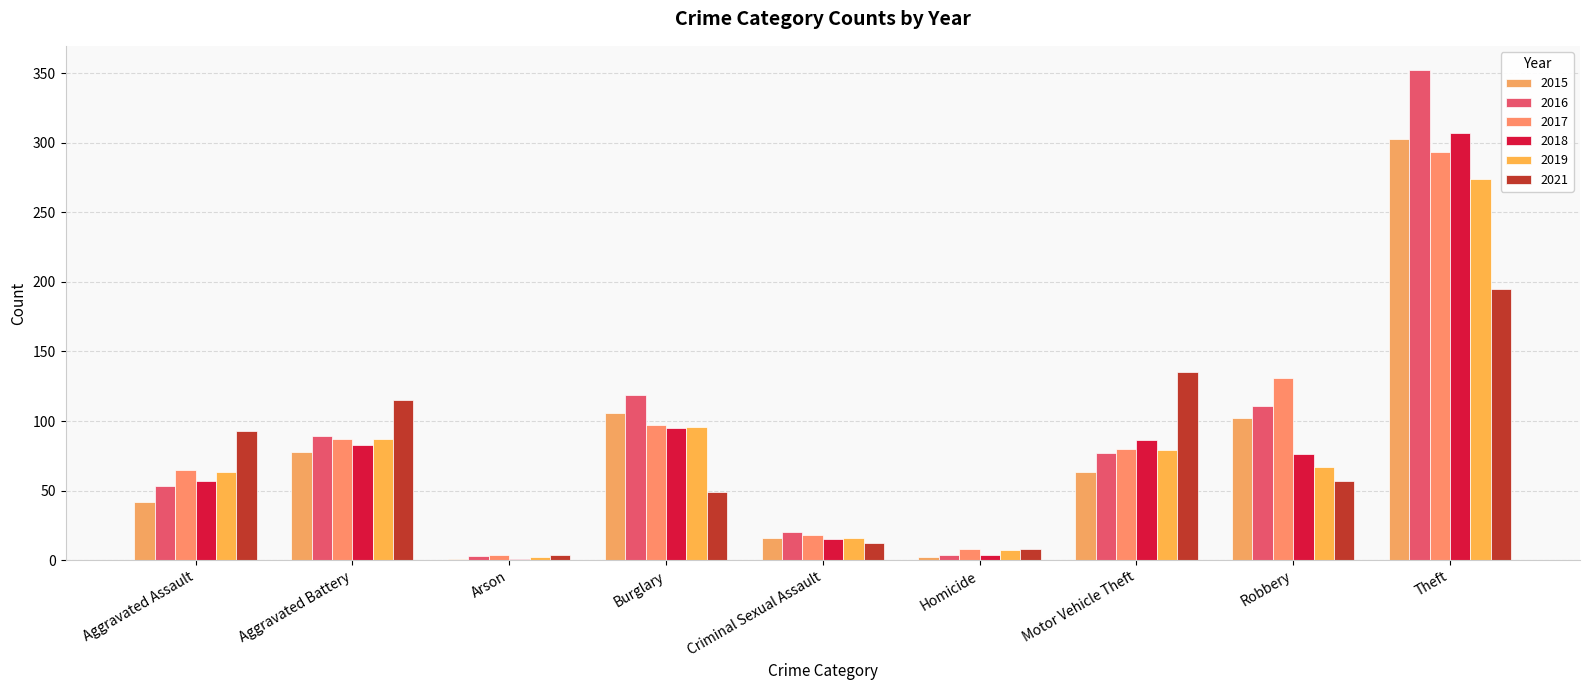

Reading right to left, transcribe all the data shown in this chart.

2015: Theft=303	Robbery=102	Motor Vehicle Theft=63	Homicide=2	Criminal Sexual Assault=16	Burglary=106	Arson=1	Aggravated Battery=78	Aggravated Assault=42
2016: Theft=352	Robbery=111	Motor Vehicle Theft=77	Homicide=4	Criminal Sexual Assault=20	Burglary=119	Arson=3	Aggravated Battery=89	Aggravated Assault=53
2017: Theft=293	Robbery=131	Motor Vehicle Theft=80	Homicide=8	Criminal Sexual Assault=18	Burglary=97	Arson=4	Aggravated Battery=87	Aggravated Assault=65
2018: Theft=307	Robbery=76	Motor Vehicle Theft=86	Homicide=4	Criminal Sexual Assault=15	Burglary=95	Arson=1	Aggravated Battery=83	Aggravated Assault=57
2019: Theft=274	Robbery=67	Motor Vehicle Theft=79	Homicide=7	Criminal Sexual Assault=16	Burglary=96	Arson=2	Aggravated Battery=87	Aggravated Assault=63
2021: Theft=195	Robbery=57	Motor Vehicle Theft=135	Homicide=8	Criminal Sexual Assault=12	Burglary=49	Arson=4	Aggravated Battery=115	Aggravated Assault=93